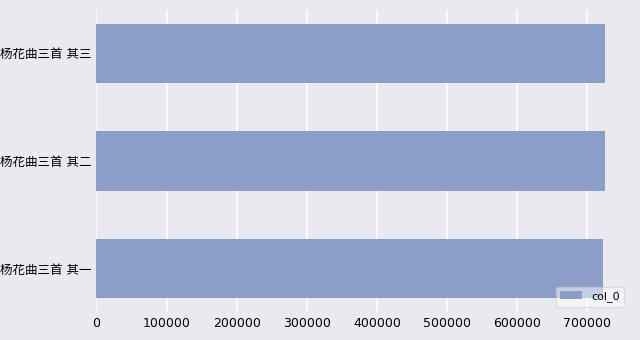

What is the minimum value shown in the chart?

722959